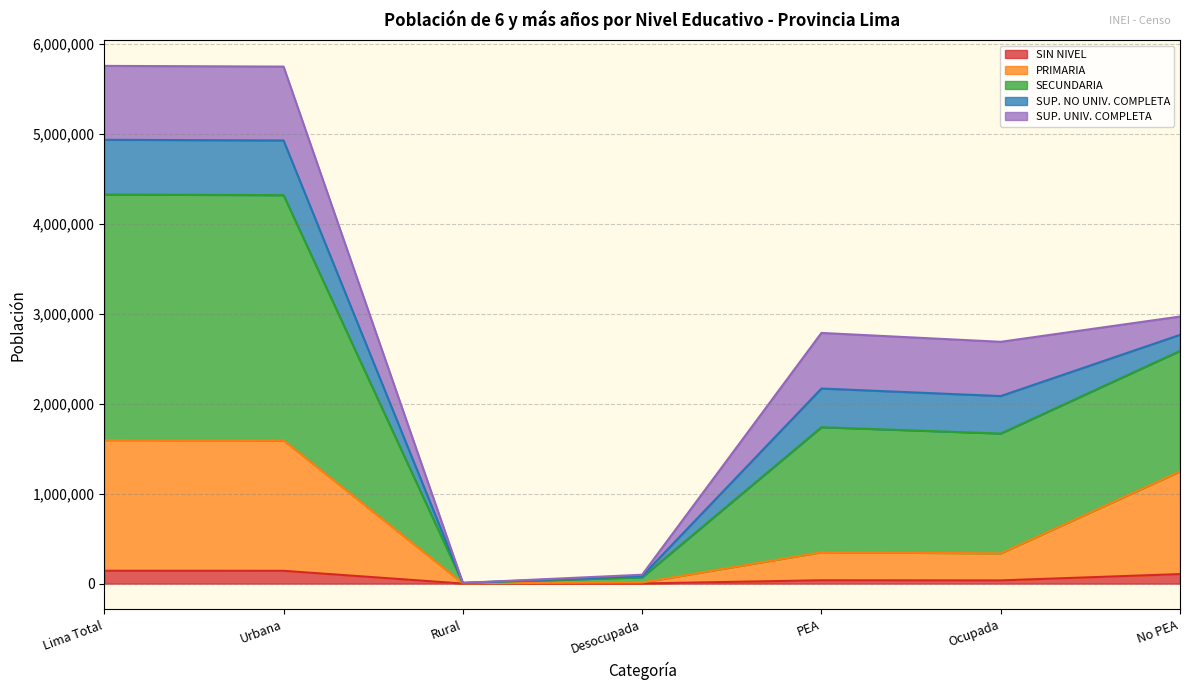

What is the highest value of the SIN NIVEL series?

142634